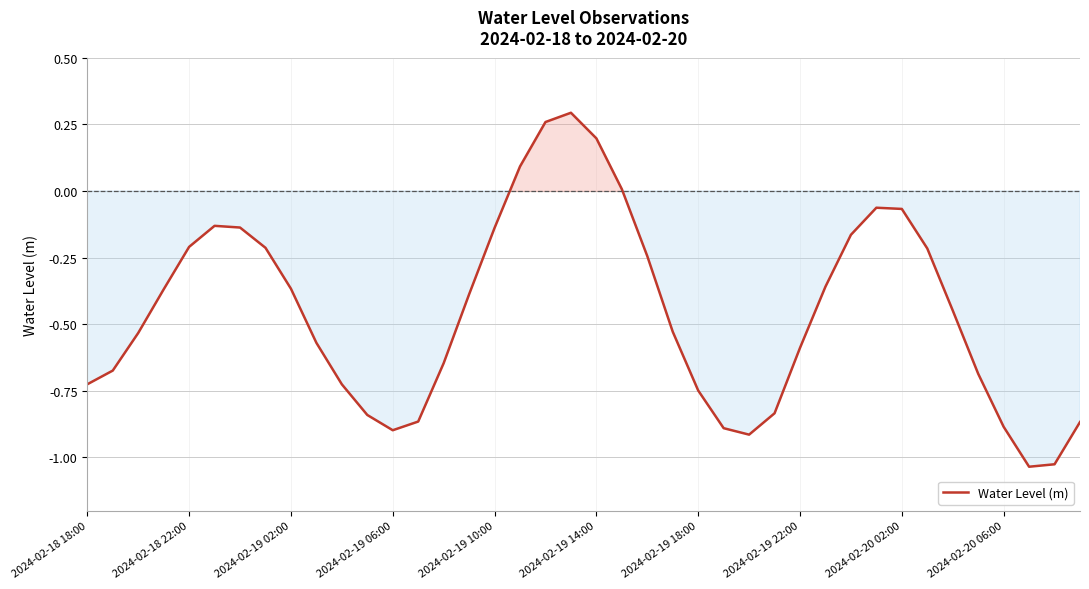

How many lines are shown in the chart?

1